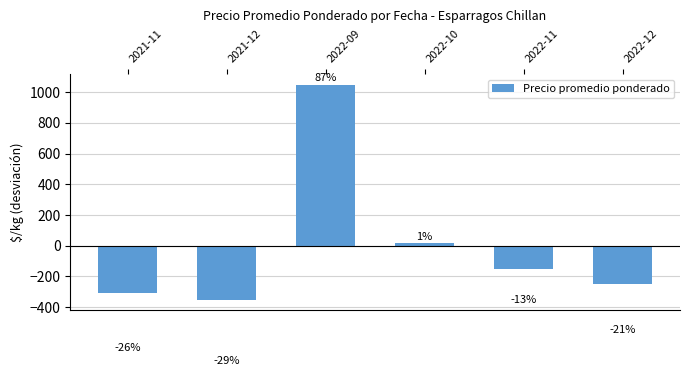

The value at 2022-12 is -252.2. True or false?

True